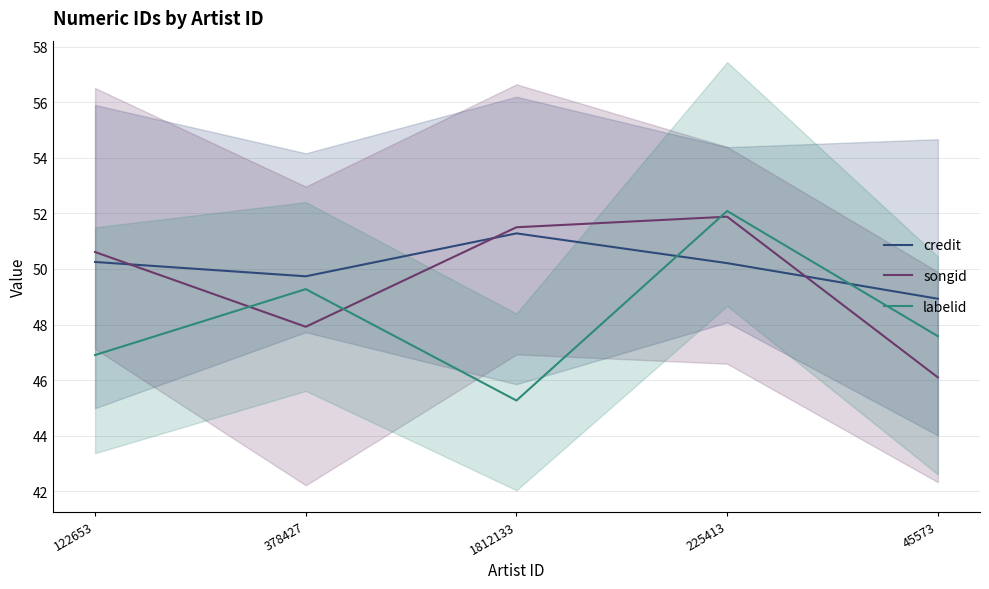

What is the highest value of the songid series?

51.9